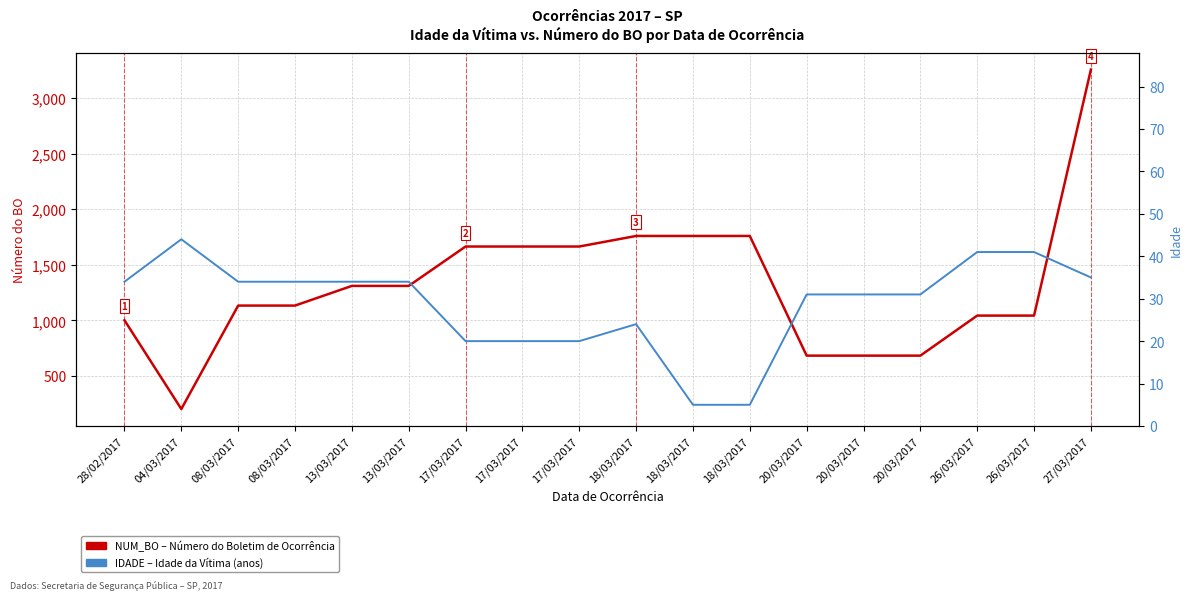

At which category does NUM_BO – Número do Boletim de Ocorrência reach its first local valley?

04/03/2017